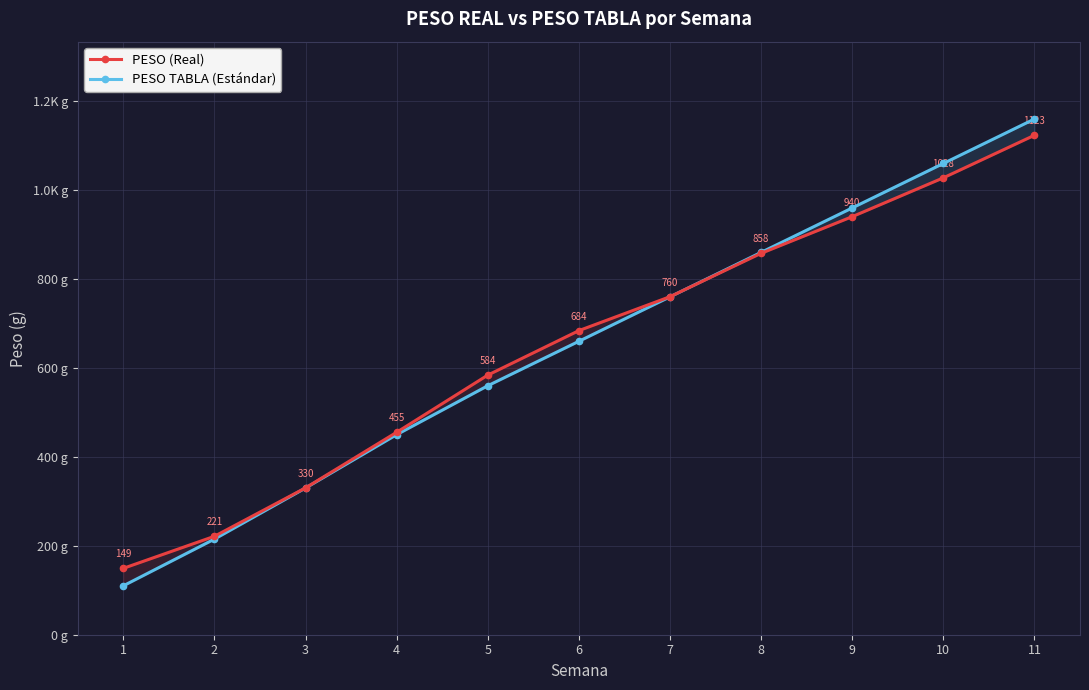

How many data points in PESO (Real) are less than 684?

5